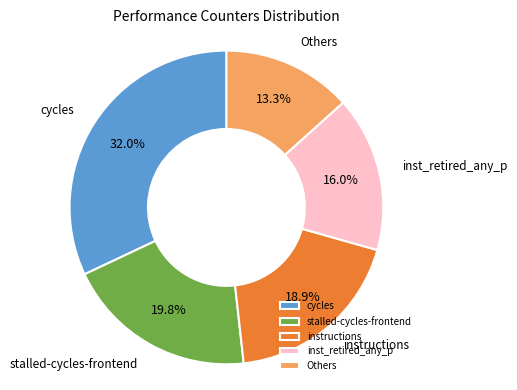

What is the ratio of the value at Others to the value at cycles?

0.4